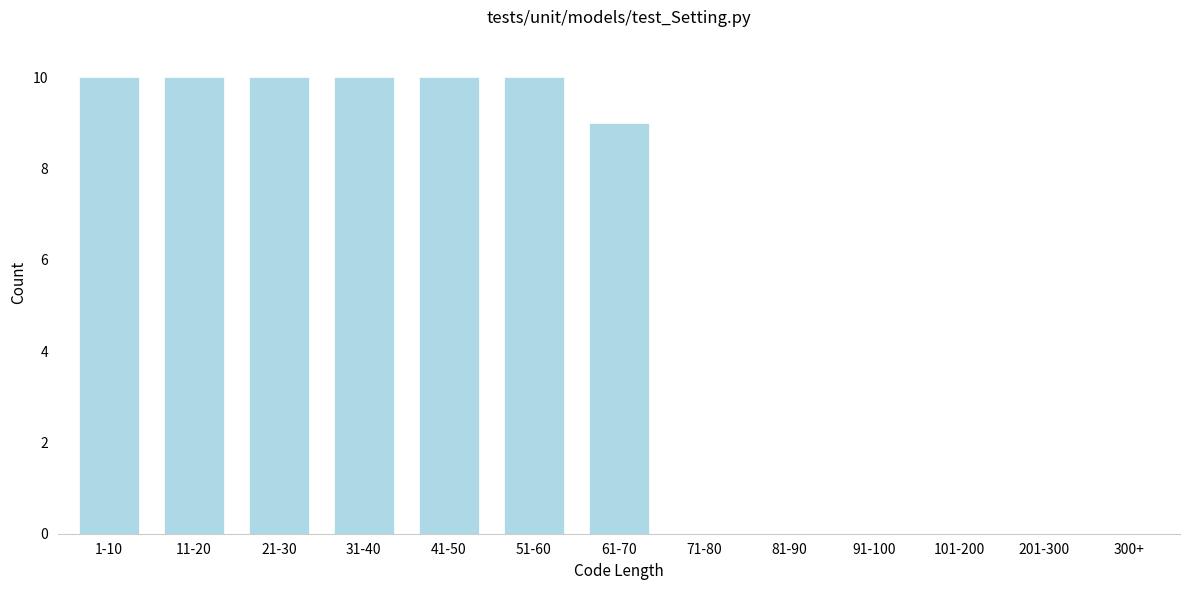

Reading right to left, list all the values displayed in this chart.

300+=0	201-300=0	101-200=0	91-100=0	81-90=0	71-80=0	61-70=9	51-60=10	41-50=10	31-40=10	21-30=10	11-20=10	1-10=10